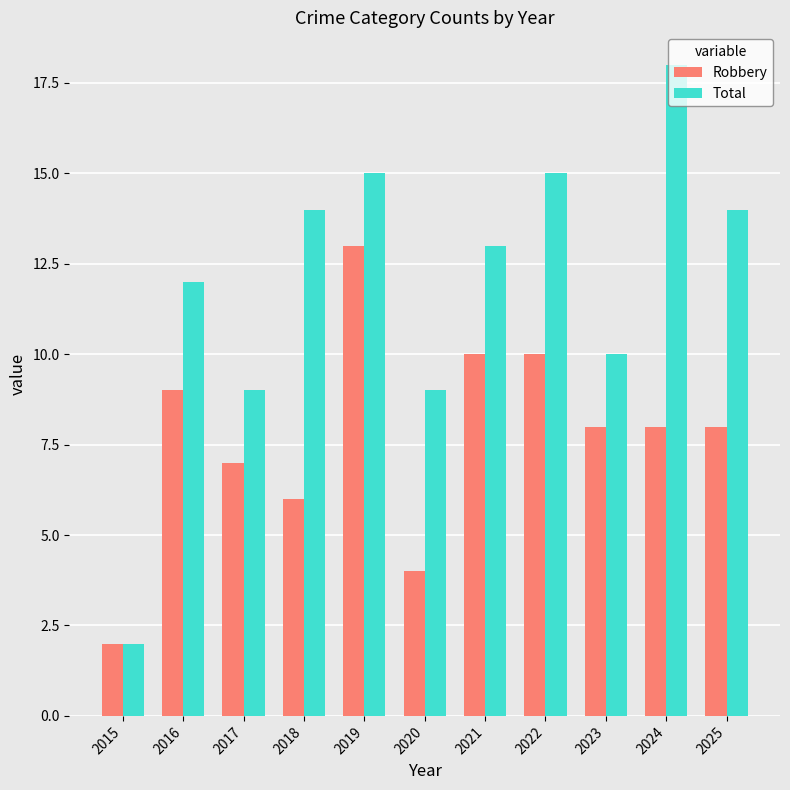

Reading left to right, list all the values displayed in this chart.

Robbery: 2	9	7	6	13	4	10	10	8	8	8
Total: 2	12	9	14	15	9	13	15	10	18	14